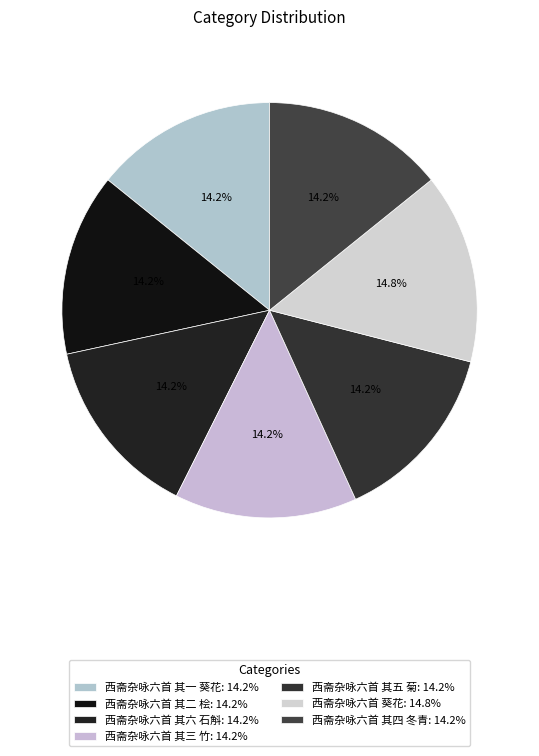

Rank the categories by value from highest to lowest.

西斋杂咏六首 葵花, 西斋杂咏六首 其六 石斛, 西斋杂咏六首 其五 菊, 西斋杂咏六首 其四 冬青, 西斋杂咏六首 其三 竹, 西斋杂咏六首 其二 桧, 西斋杂咏六首 其一 葵花